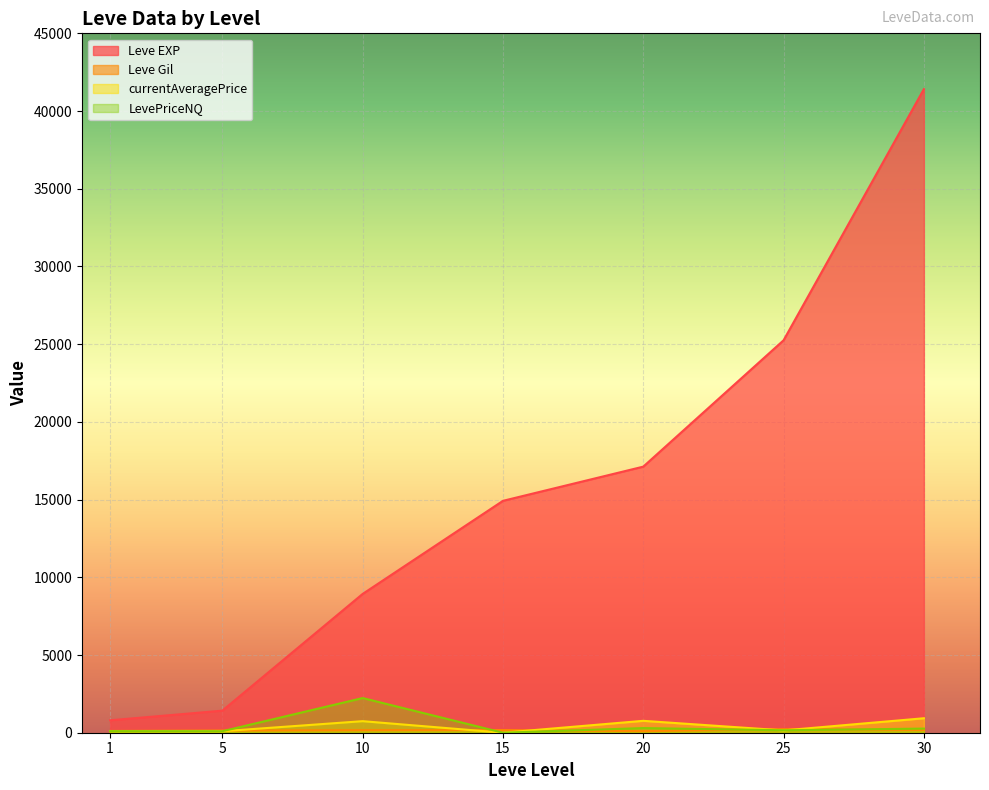

At which category is the sum across all series the highest?

30